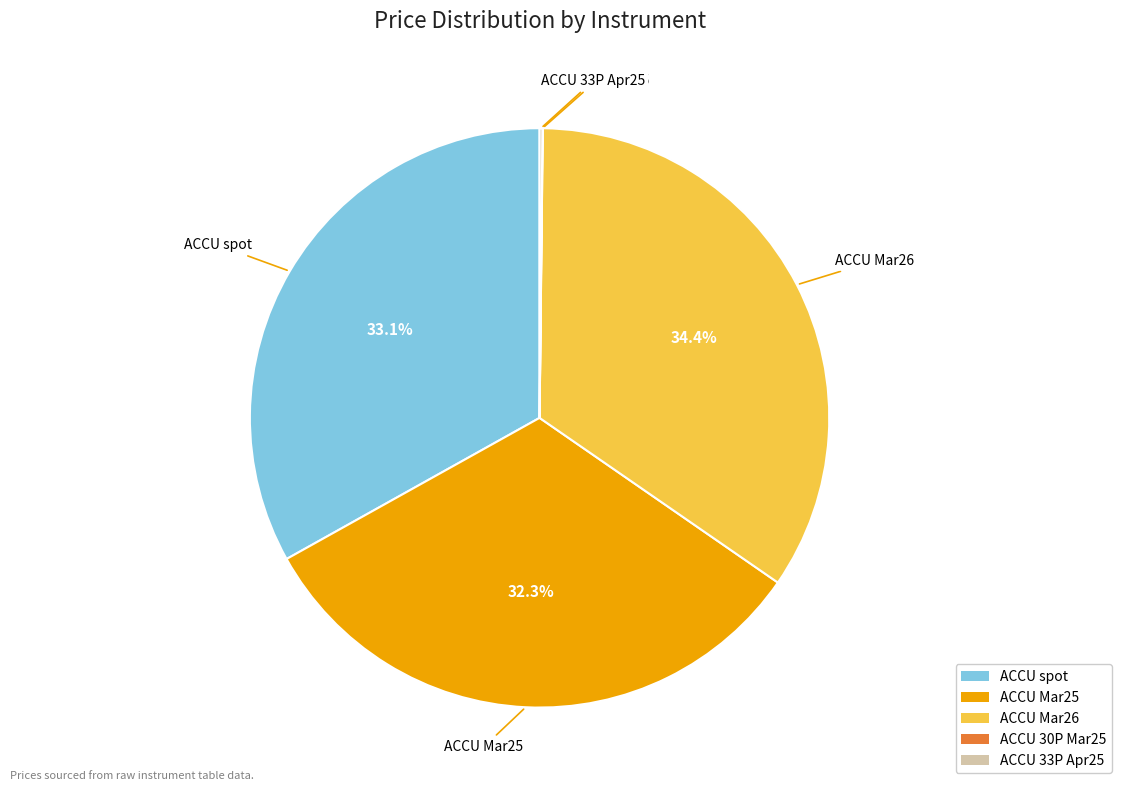

How much of the chart is everything except ACCU spot?

66.9%